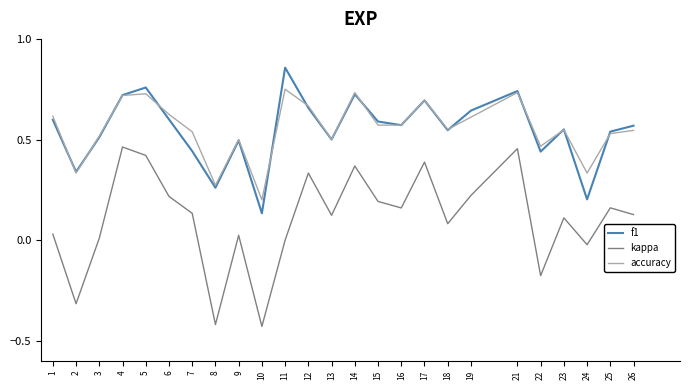

True or false: f1 and kappa intersect in this chart.

False